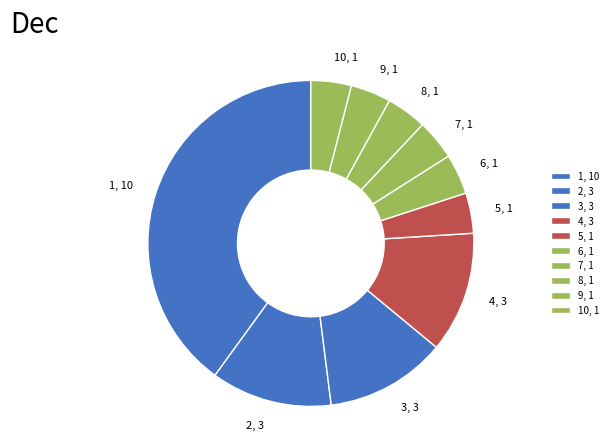

Approximately how many times larger is the value at 9, 1 compared to 10, 1?

1.0